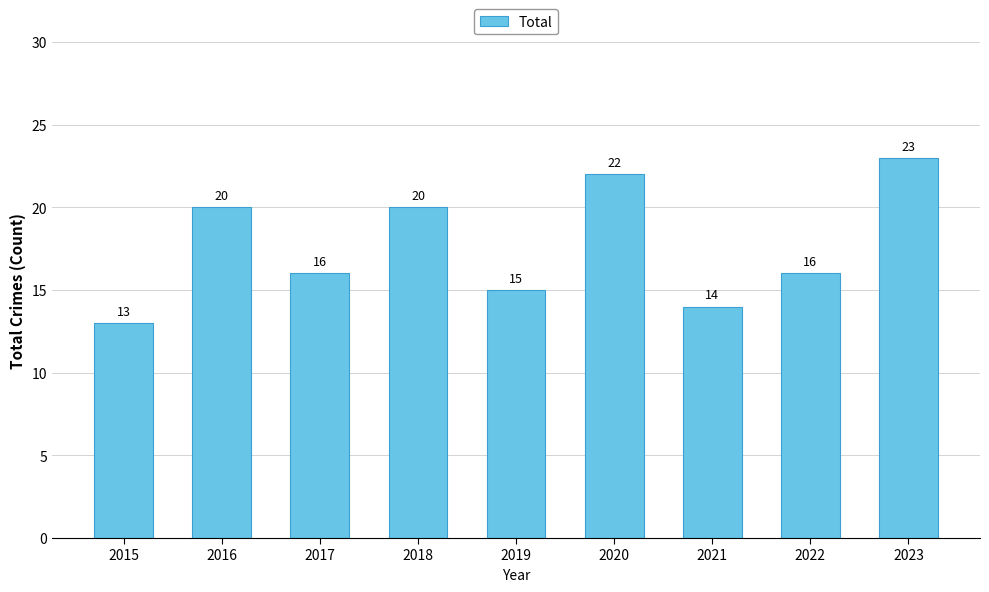

True or false: the data shows 15 at 2019.

True